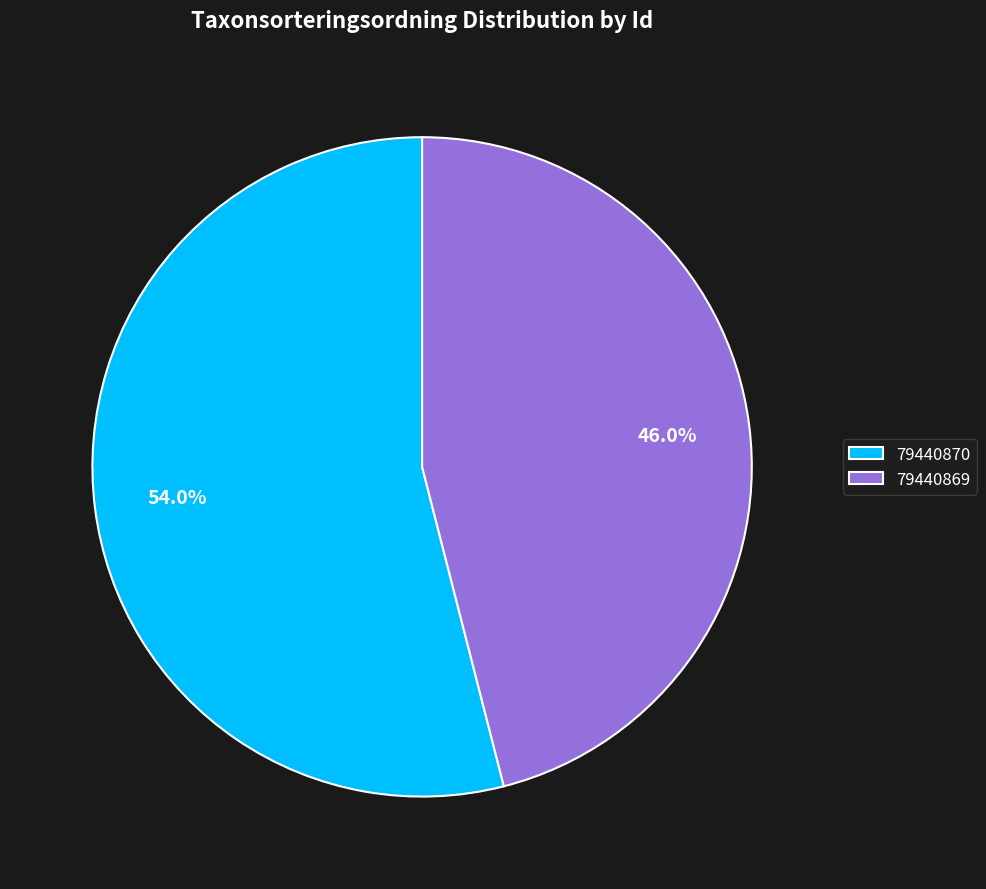

Do 79440870 and 79440869 together represent more than half of the pie?

Yes